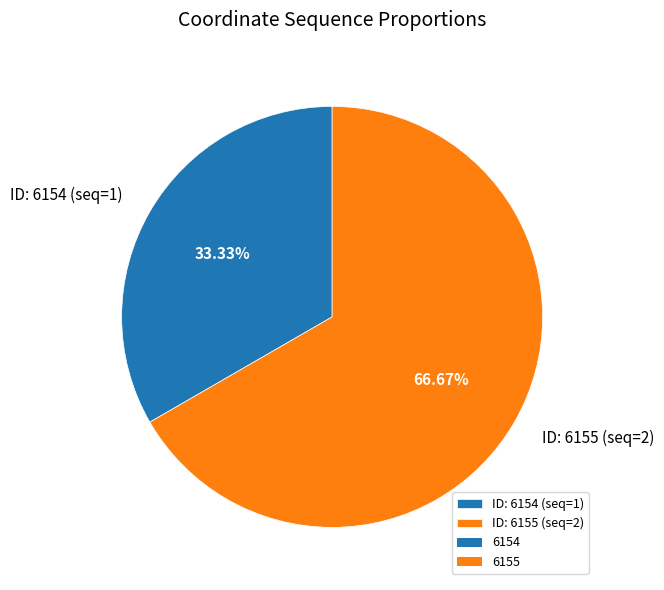

What is the largest slice in the pie chart?

ID: 6155 (seq=2)